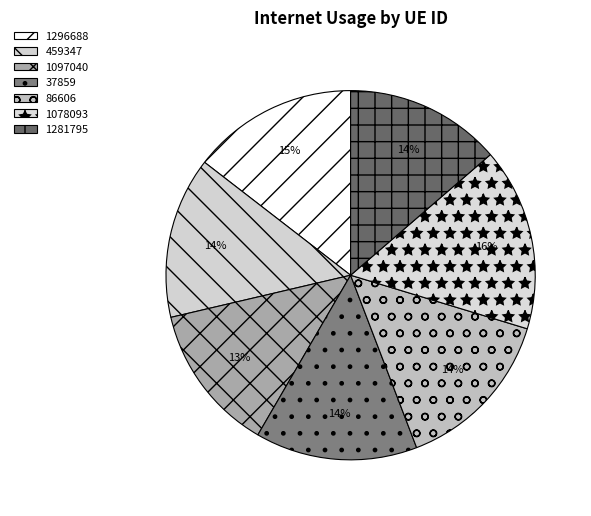

How many slices are in this pie chart?

7